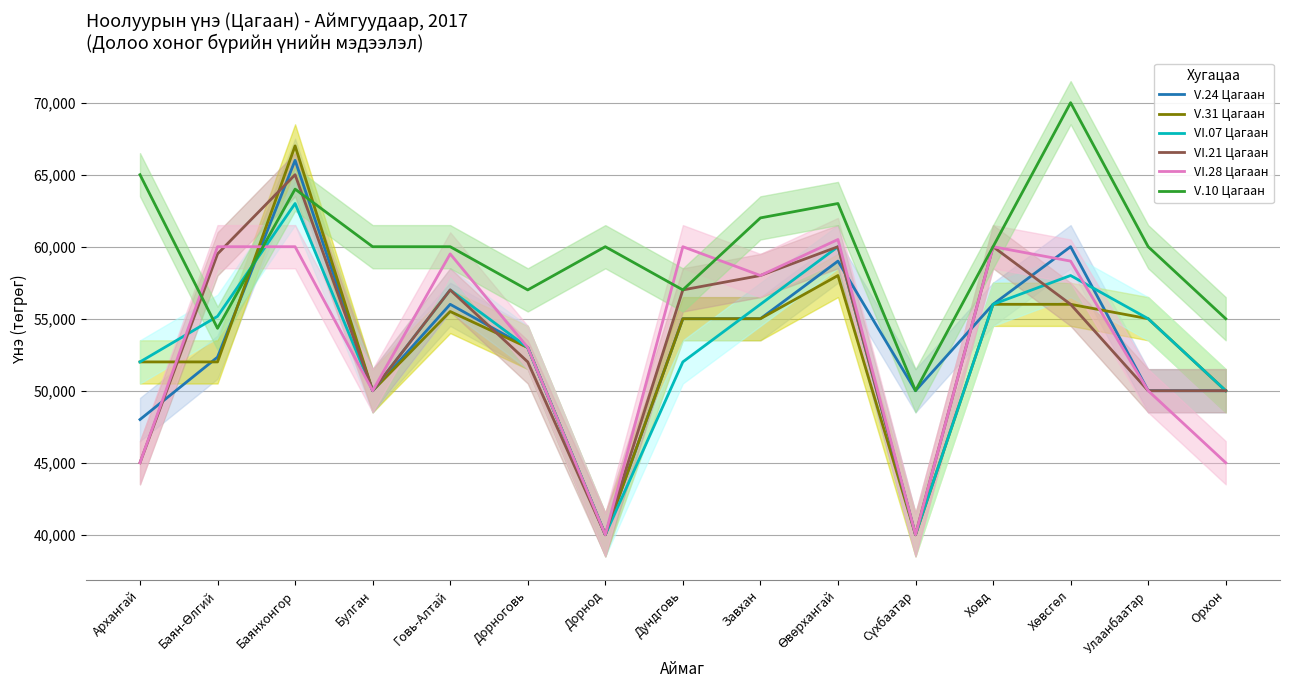

Reading right to left, what are all the values shown in this chart?

V.24 Цагаан: Орхон=50000	Улаанбаатар=50000	Хөвсгөл=60000	Ховд=56000	Сүхбаатар=50000	Өвөрхангай=59000	Завхан=55000	Дундговь=55000	Дорнод=40000	Дорноговь=53000	Говь-Алтай=56000	Булган=50000	Баянхонгор=66000	Баян-Өлгий=52333	Архангай=48000
V.31 Цагаан: Орхон=50000	Улаанбаатар=55000	Хөвсгөл=56000	Ховд=56000	Сүхбаатар=40000	Өвөрхангай=58000	Завхан=55000	Дундговь=55000	Дорнод=40000	Дорноговь=53000	Говь-Алтай=55500	Булган=50000	Баянхонгор=67000	Баян-Өлгий=52000	Архангай=52000
VI.07 Цагаан: Орхон=50000	Улаанбаатар=55000	Хөвсгөл=58000	Ховд=56000	Сүхбаатар=40000	Өвөрхангай=60000	Завхан=56000	Дундговь=52000	Дорнод=40000	Дорноговь=53000	Говь-Алтай=57000	Булган=50000	Баянхонгор=63000	Баян-Өлгий=55166	Архангай=52000
VI.21 Цагаан: Орхон=50000	Улаанбаатар=50000	Хөвсгөл=56000	Ховд=60000	Сүхбаатар=40000	Өвөрхангай=60000	Завхан=58000	Дундговь=57000	Дорнод=40000	Дорноговь=52000	Говь-Алтай=57000	Булган=50000	Баянхонгор=65000	Баян-Өлгий=59500	Архангай=45000
VI.28 Цагаан: Орхон=45000	Улаанбаатар=50000	Хөвсгөл=59000	Ховд=60000	Сүхбаатар=40000	Өвөрхангай=60500	Завхан=58000	Дундговь=60000	Дорнод=40000	Дорноговь=53000	Говь-Алтай=59500	Булган=50000	Баянхонгор=60000	Баян-Өлгий=60000	Архангай=45000
V.10 Цагаан: Орхон=55000	Улаанбаатар=60000	Хөвсгөл=70000	Ховд=60000	Сүхбаатар=50000	Өвөрхангай=63000	Завхан=62000	Дундговь=57000	Дорнод=60000	Дорноговь=57000	Говь-Алтай=60000	Булган=60000	Баянхонгор=64000	Баян-Өлгий=54333	Архангай=65000